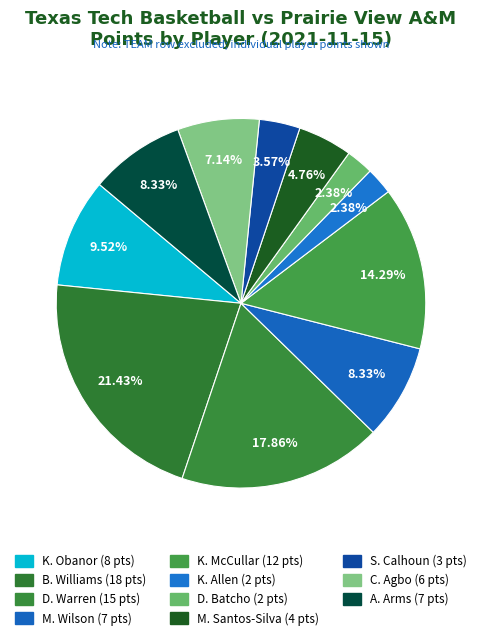

What is the smallest slice in the pie chart?

K. Allen